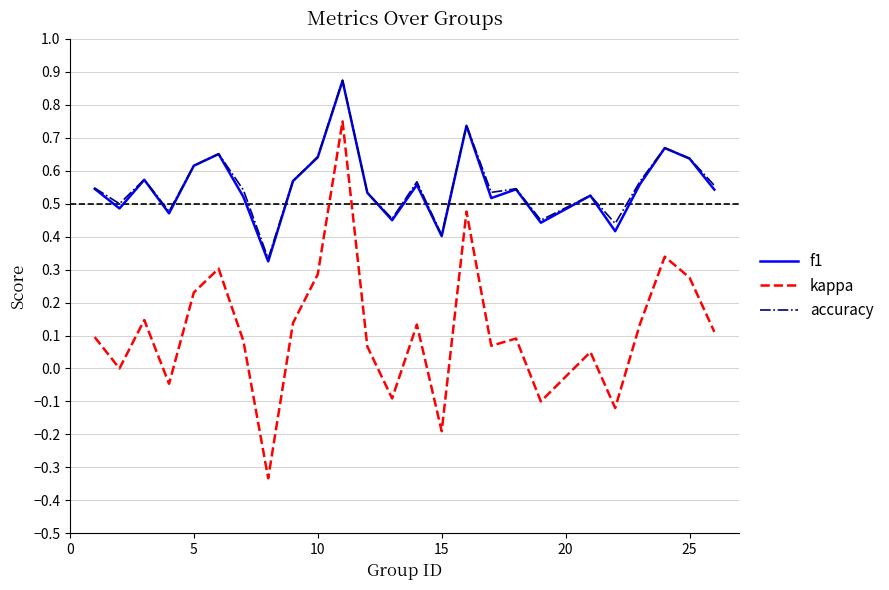

True or false: kappa and accuracy cross at least once.

False